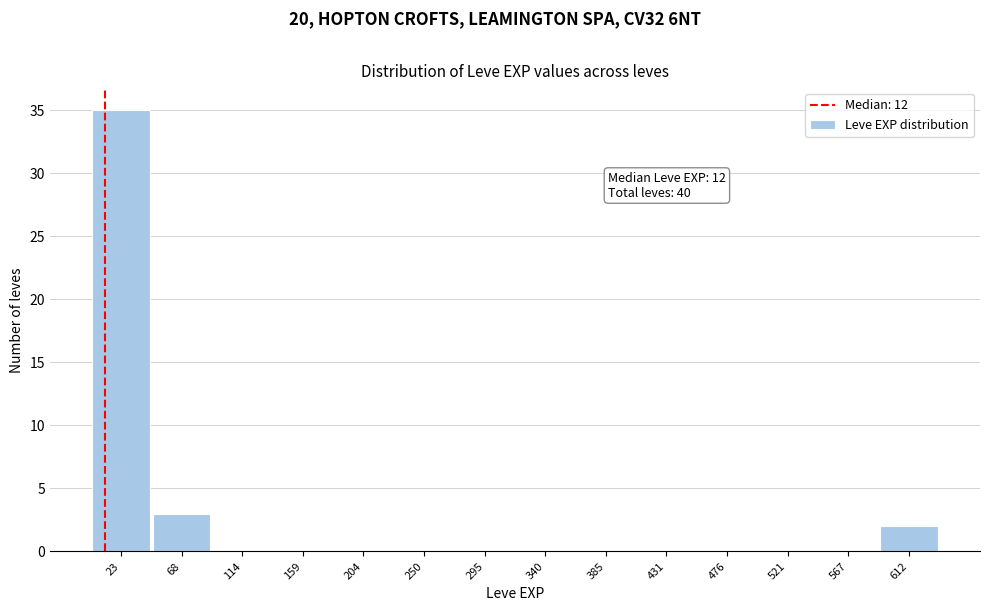

Which range on the x-axis has the tallest bar?

0 to 45